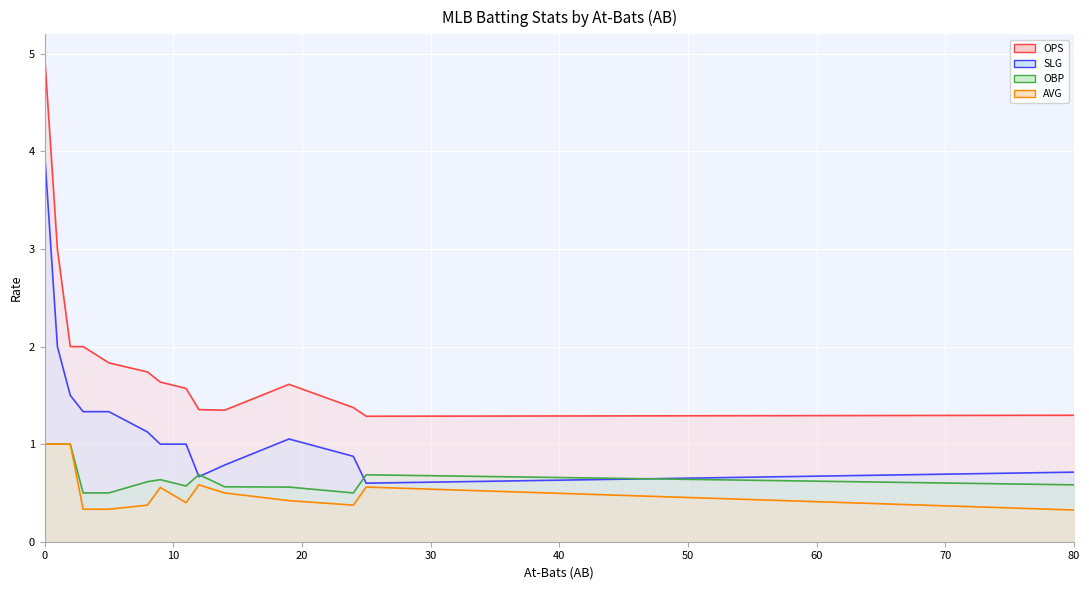

What are all the series names shown in the legend?

OPS, SLG, OBP, AVG